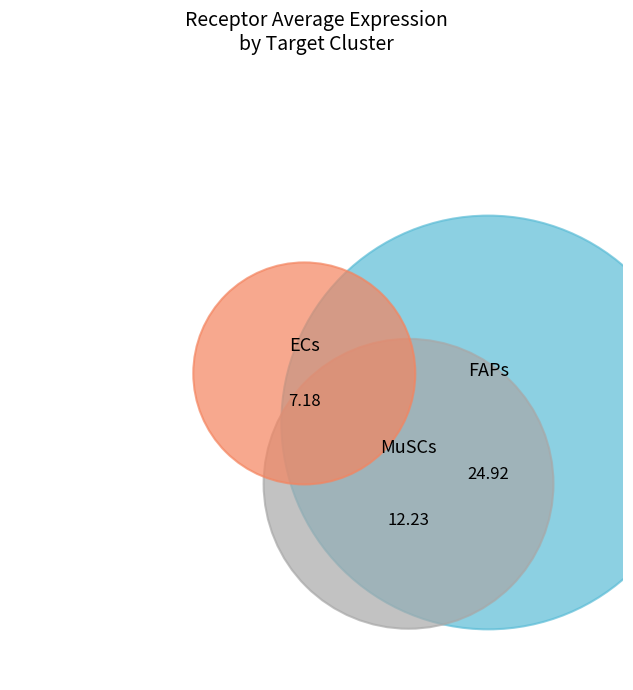

Is it true that MuSCs is 28% of the pie?

True